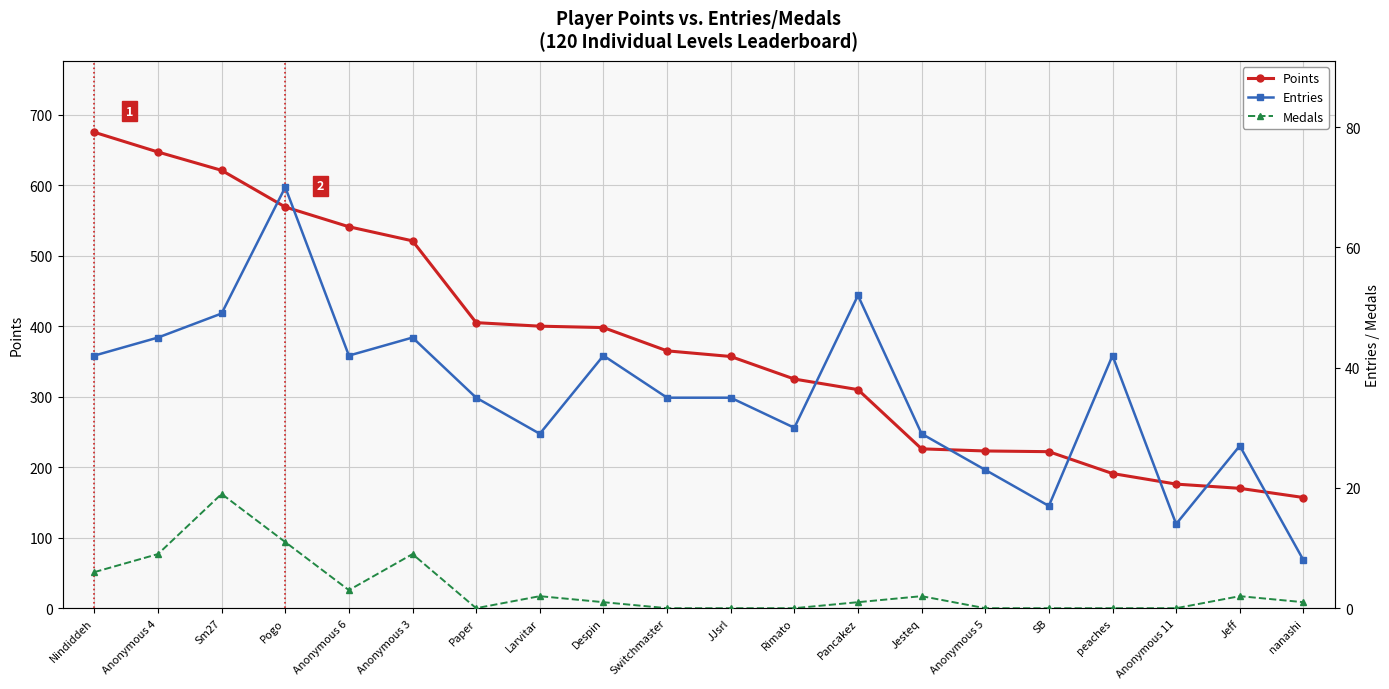

What is the difference between the Points values at Despin and Anonymous 6?

143